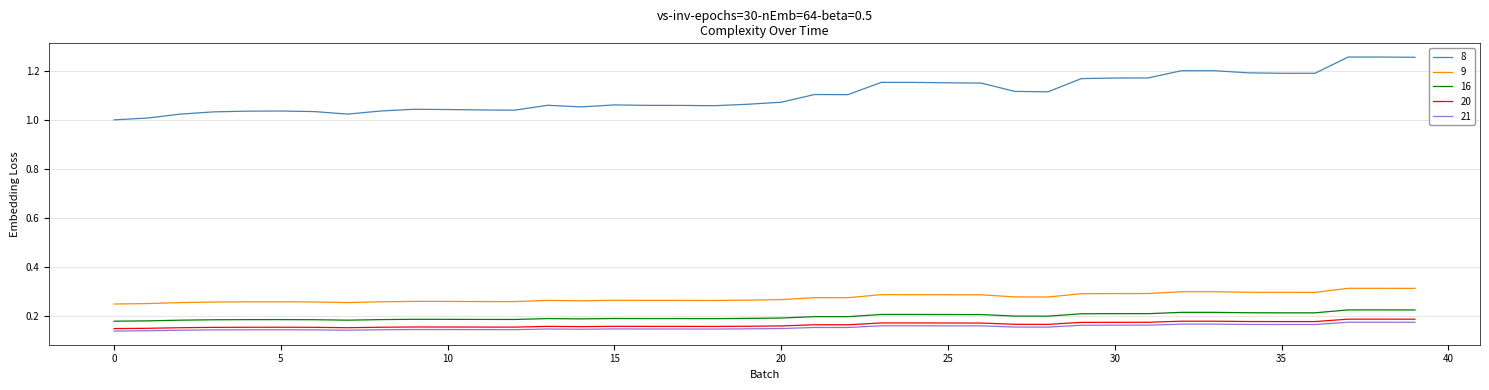

Which series has the largest total across all categories?

8